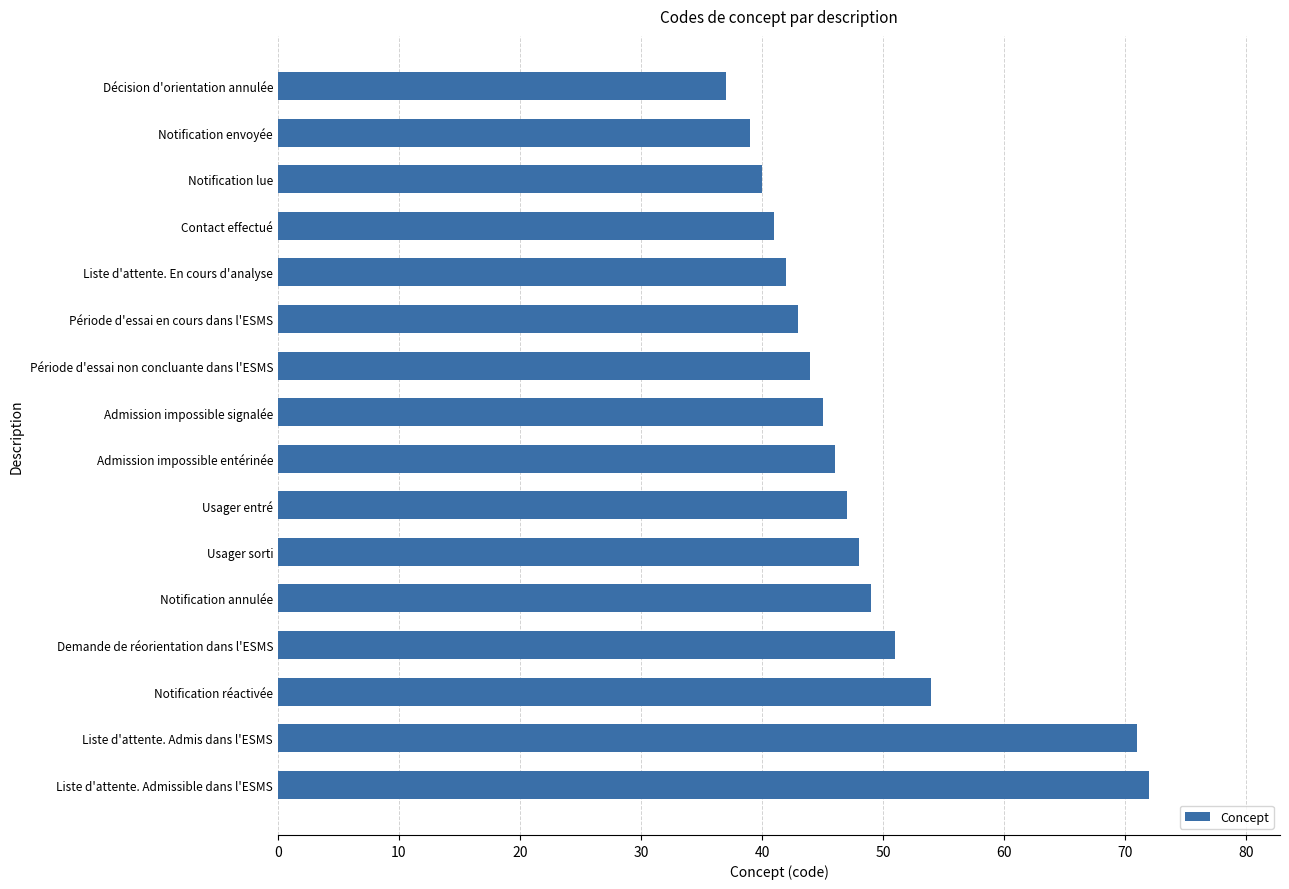

List the labels in order of value, largest first.

Liste d'attente. Admissible dans l'ESMS, Liste d'attente. Admis dans l'ESMS, Notification réactivée, Demande de réorientation dans l'ESMS, Notification annulée, Usager sorti, Usager entré, Admission impossible entérinée, Admission impossible signalée, Période d'essai non concluante dans l'ESMS, Période d'essai en cours dans l'ESMS, Liste d'attente. En cours d'analyse, Contact effectué, Notification lue, Notification envoyée, Décision d'orientation annulée